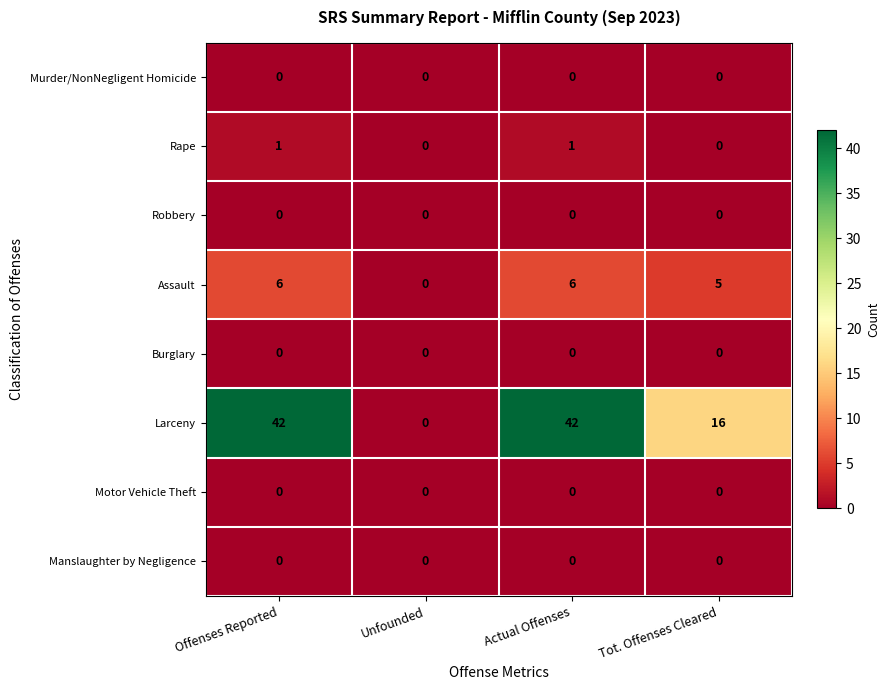

Count the number of data series in this chart.

8